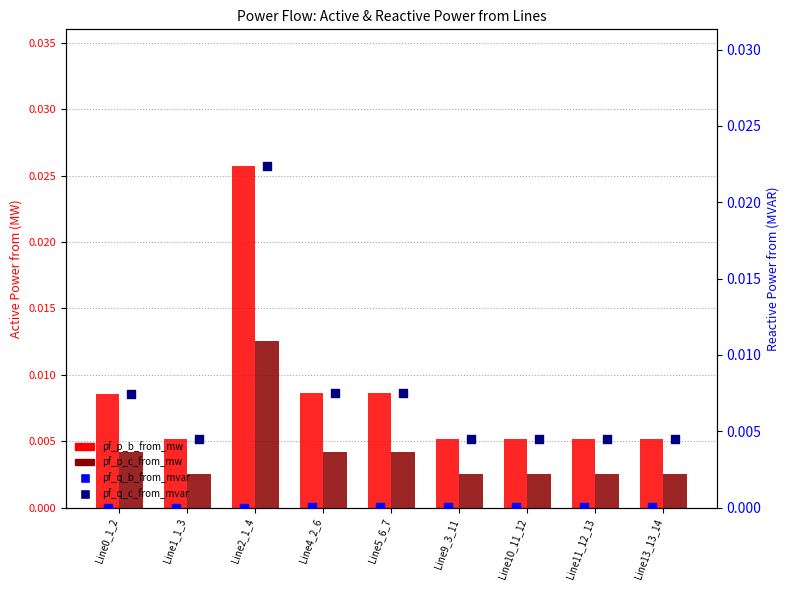

What are all the series names shown in the legend?

pf_p_b_from_mw, pf_p_c_from_mw, pf_q_b_from_mvar, pf_q_c_from_mvar